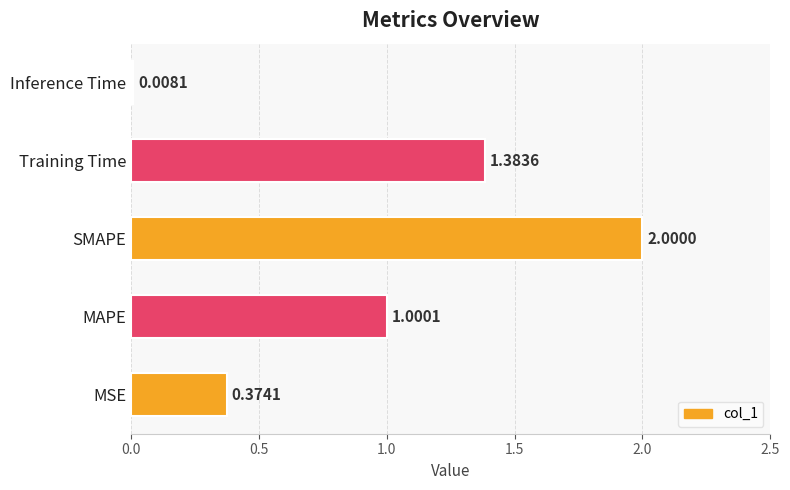

How many values are below 1?

2